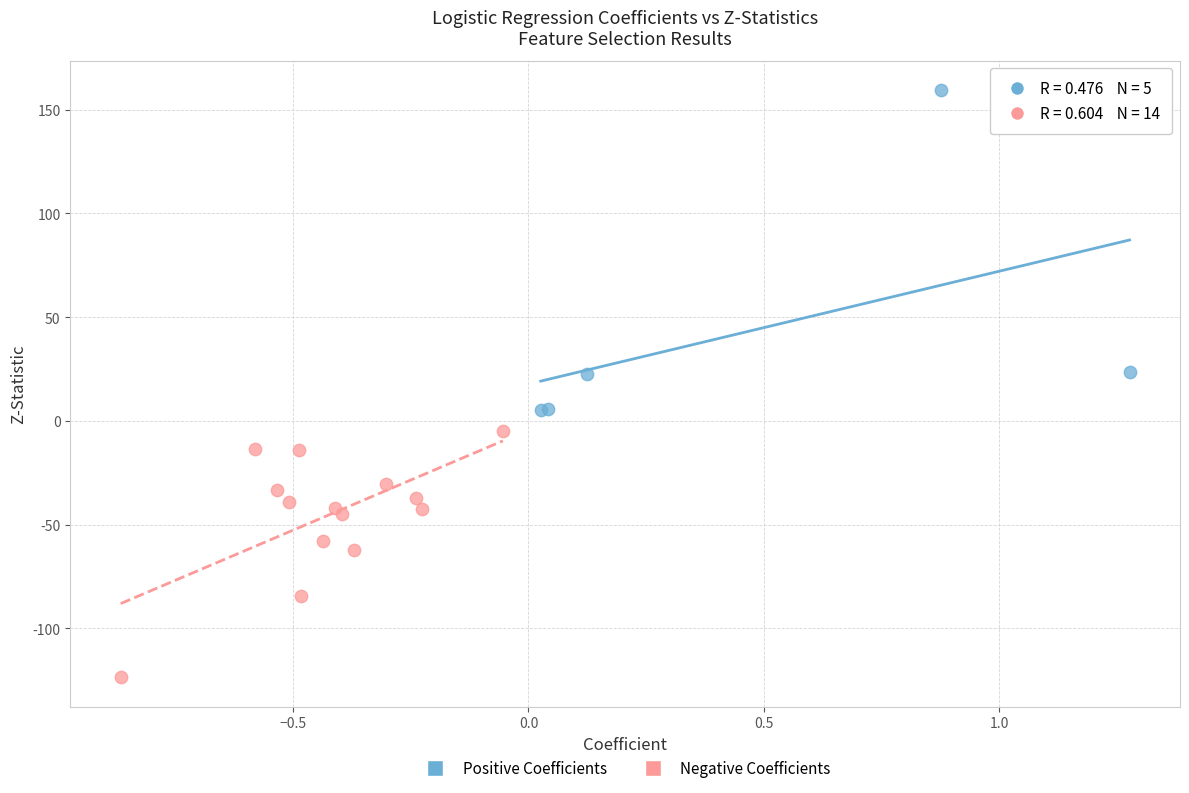

What are all the series names shown in the legend?

Positive Coefficients, Negative Coefficients